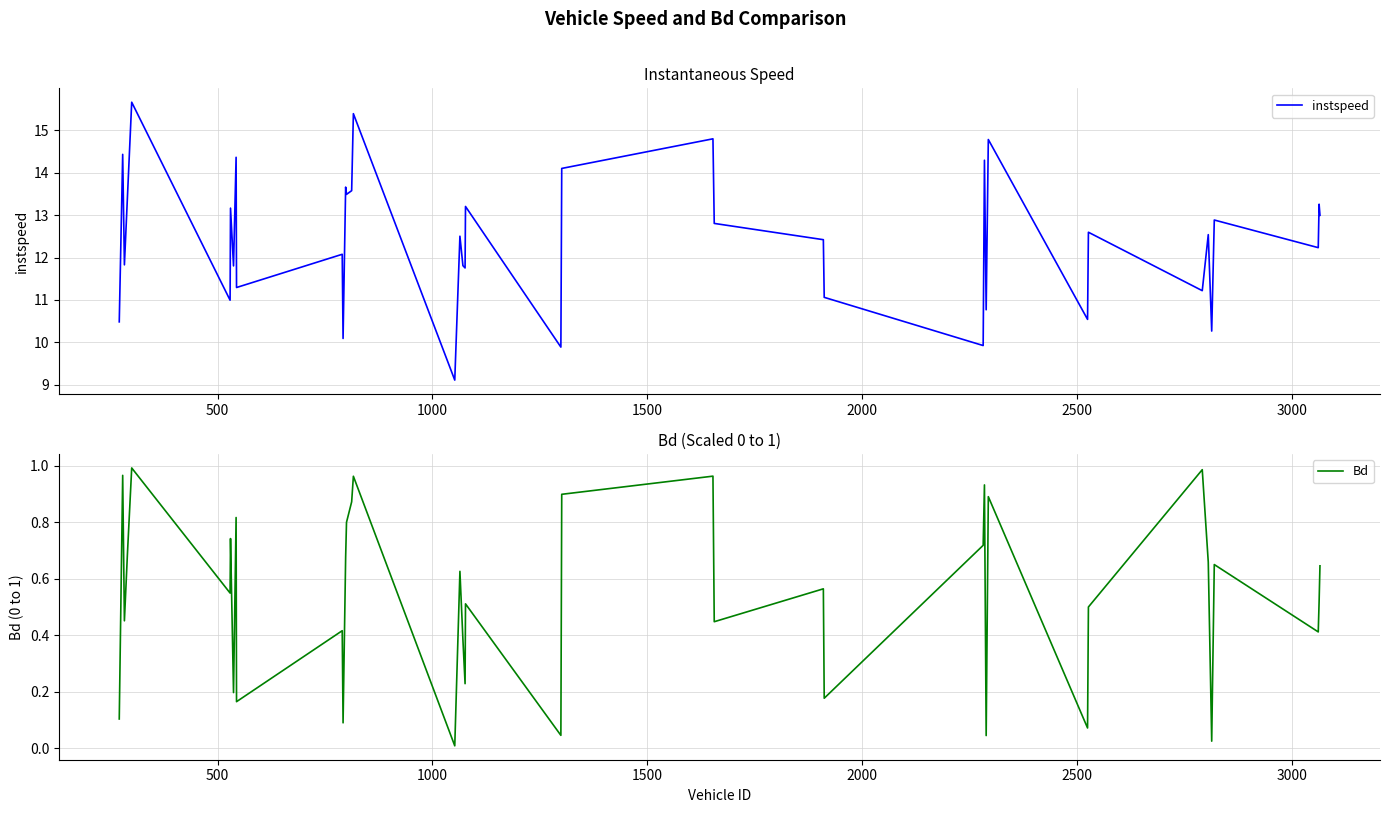

What is the maximum value for Bd?

1.0